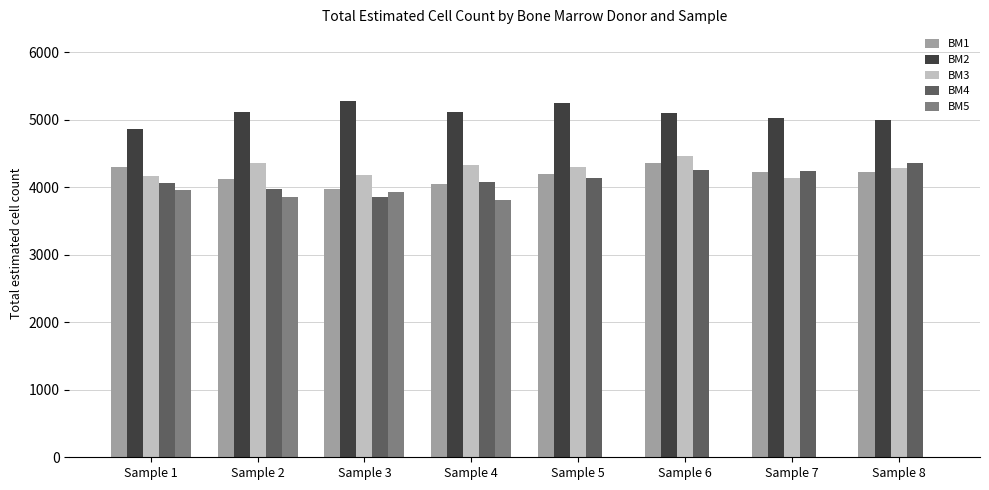

Are the bars grouped side by side (vs. stacked)?

Yes